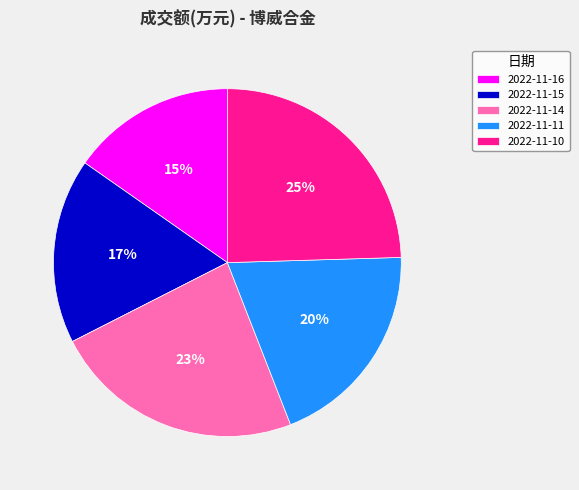

How many slices are in this pie chart?

5